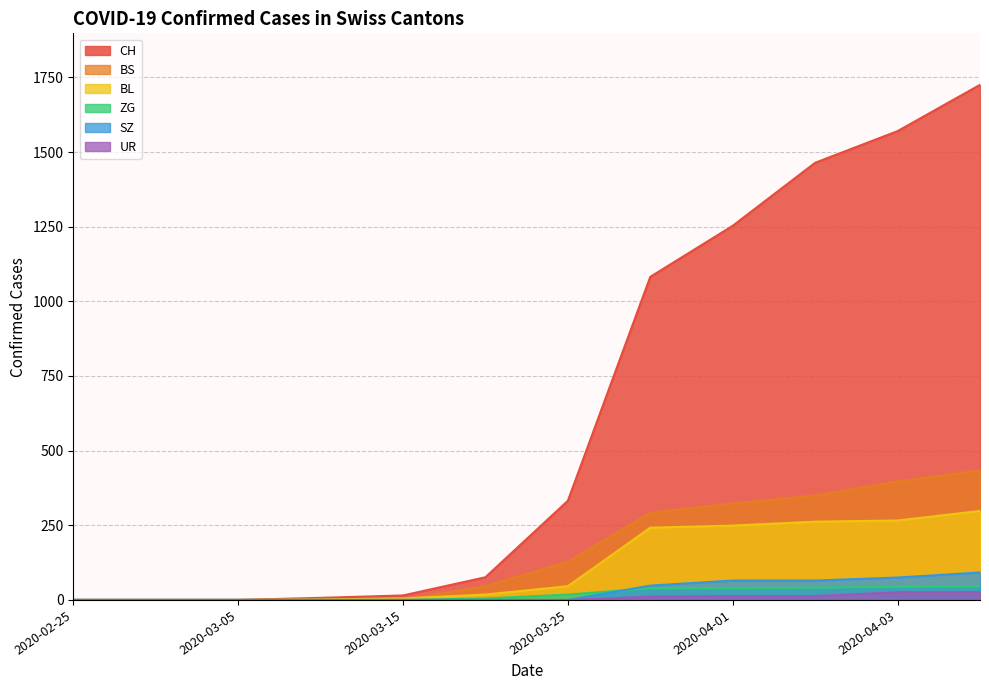

What is the label of the 6th point from the left?

2020-03-20